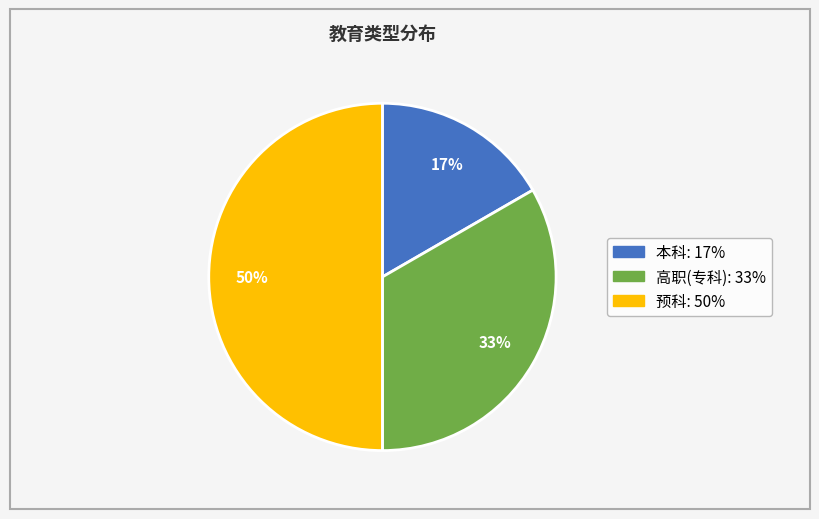

What percentage is the 高职(专科) slice, to the nearest percent?

33%